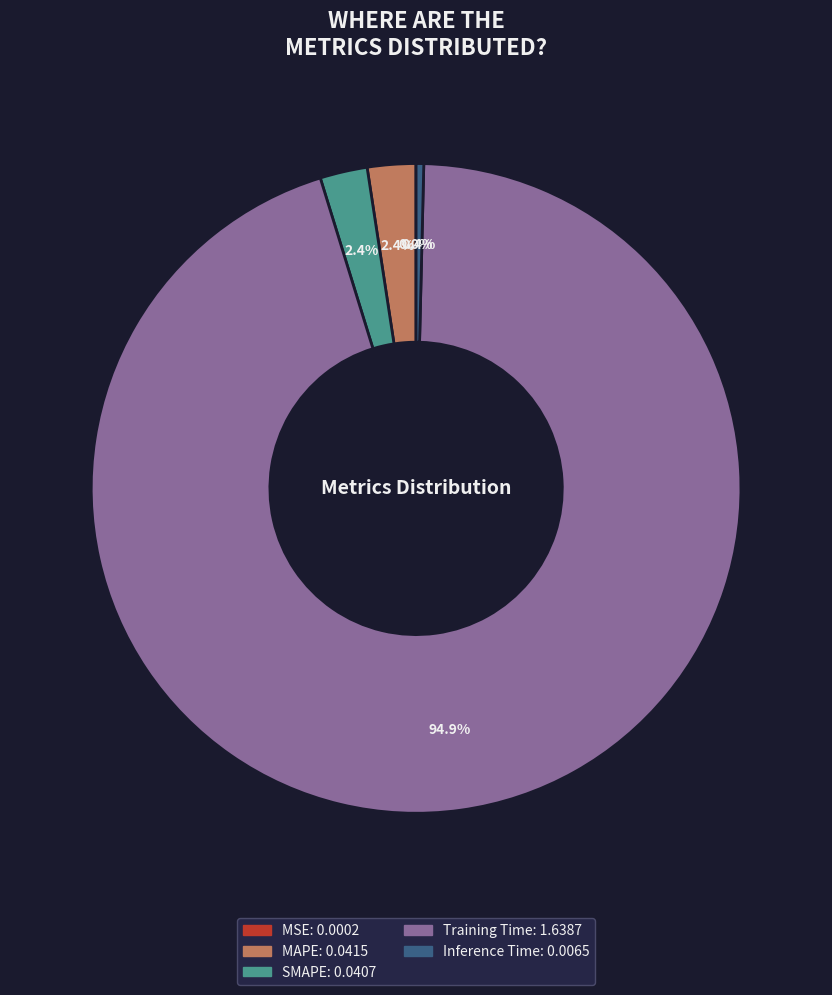

Which slice is the largest?

Training Time